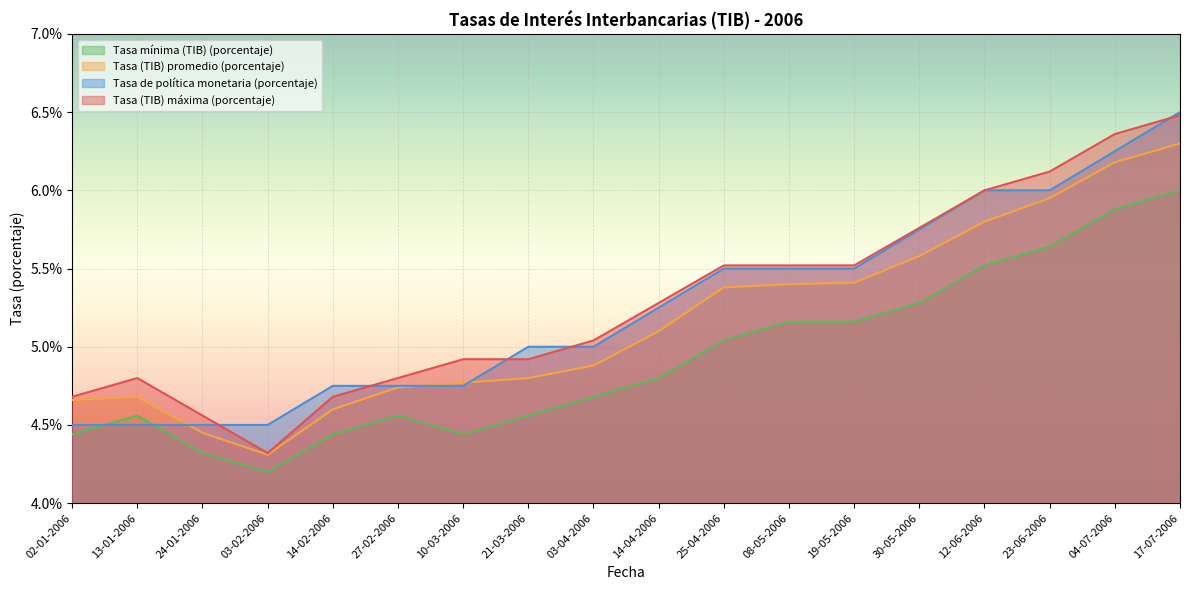

What is the average value of the Tasa mínima (TIB) (porcentaje) series?

4.9